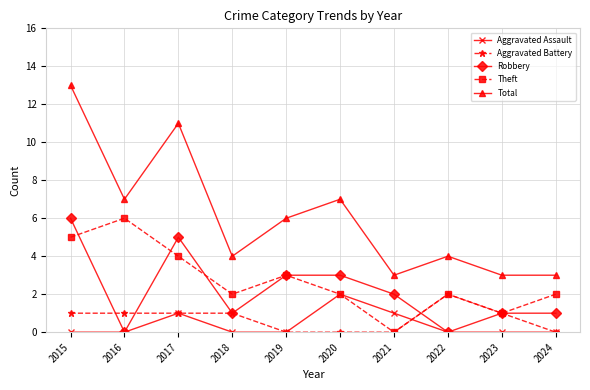

At which category is the sum across all series the highest?

2015